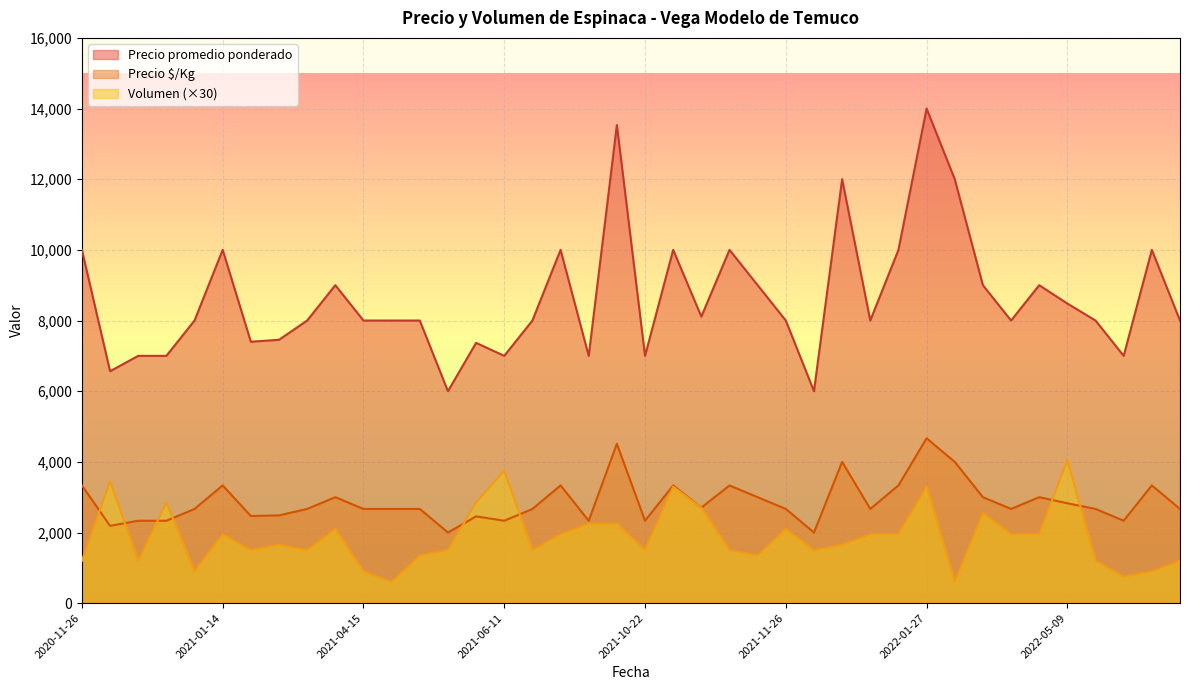

Which series has the largest range (max minus min)?

Precio promedio ponderado